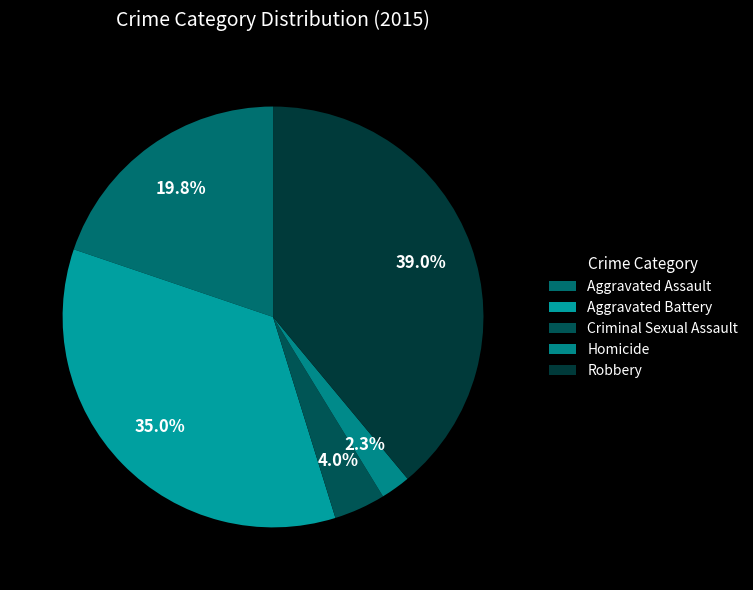

To the nearest percent, what is the combined percentage of Homicide and Criminal Sexual Assault?

6%